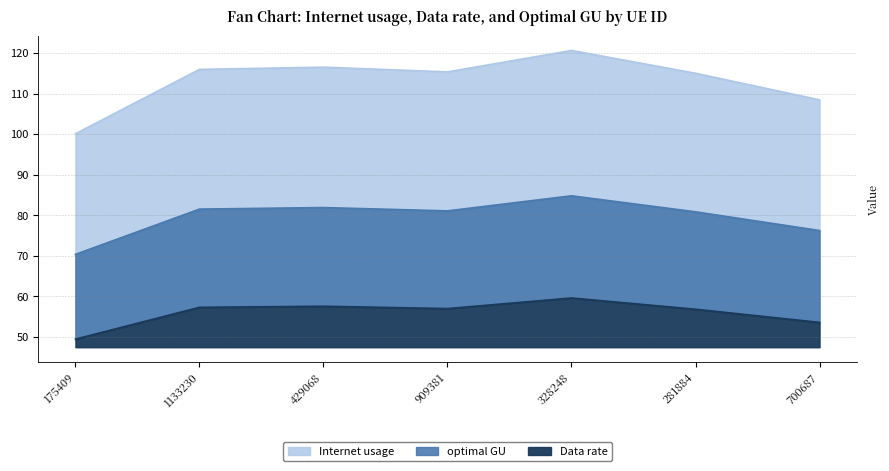

What is the minimum value for Internet usage?

100.1